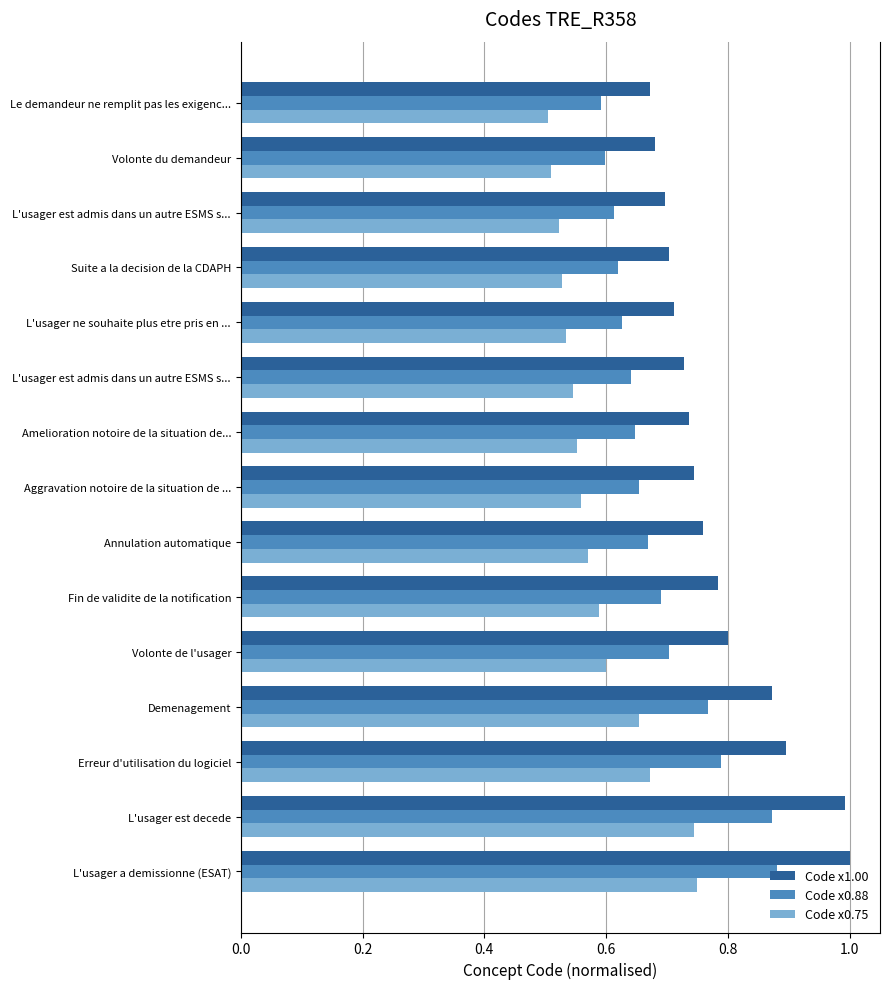

How many distinct data groups are displayed?

3